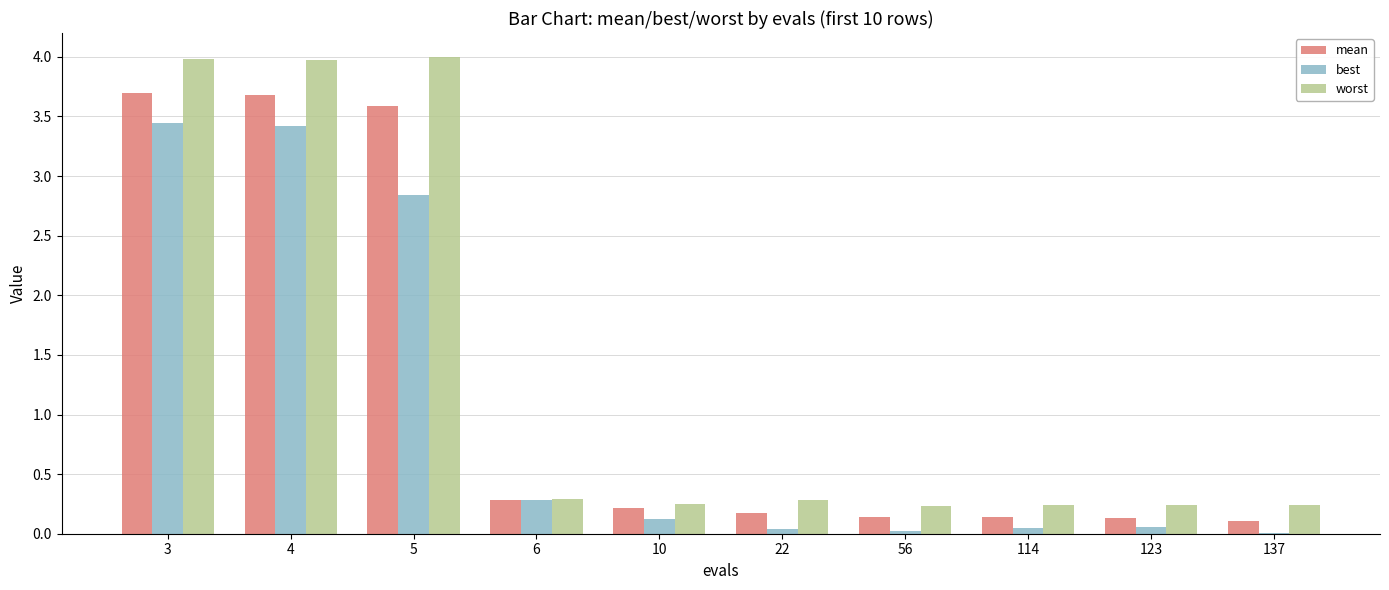

The best series shows 0.1 at 10. True or false?

True